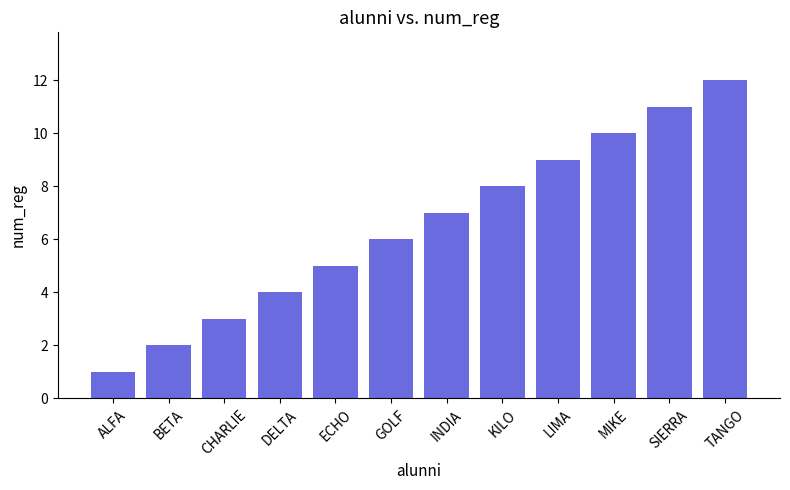

How many bars are there in total?

12